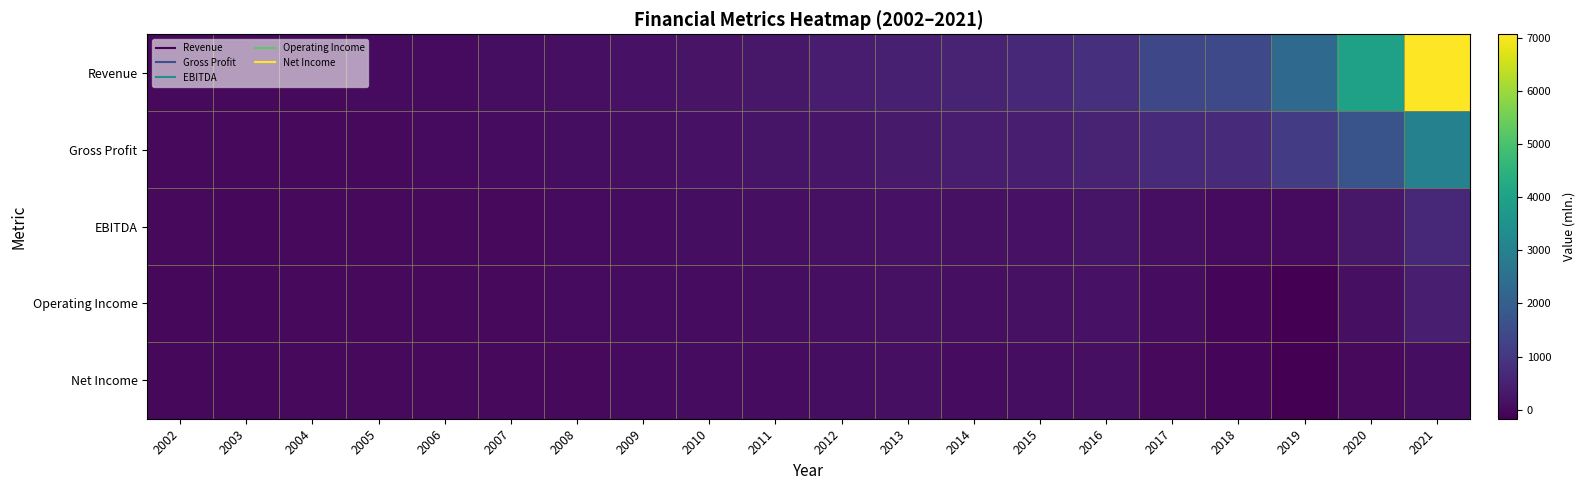

Reading right to left, transcribe all the data shown in this chart.

Revenue: 2021=7069.4	2020=3973.5	2019=2296.3	2018=1439.7	2017=1398.1	2016=844.4	2015=651.8	2014=556.5	2013=472.6	2012=373.6	2011=298.9	2010=216.7	2009=172.8	2008=137.0	2007=85.1	2006=52.1	2005=28.2	2004=12.7	2003=5.6	2002=1.7
Gross Profit: 2021=3005.1	2020=1709.2	2019=1102.1	2018=697.0	2017=719.6	2016=536.9	2015=436.8	2014=397.6	2013=342.5	2012=275.5	2011=226.9	2010=170.2	2009=136.9	2008=109.5	2007=66.1	2006=40.0	2005=22.1	2004=0.0	2003=4.5	2002=1.0
EBITDA: 2021=664.8	2020=293.0	2019=31.9	2018=36.6	2017=121.5	2016=240.0	2015=194.1	2014=150.3	2013=177.3	2012=150.2	2011=119.4	2010=84.4	2009=60.0	2008=41.2	2007=16.7	2006=4.3	2005=2.6	2004=-2.2	2003=-2.4	2002=-1.9
Operating Income: 2021=440.7	2020=127.7	2019=-153.2	2018=-69.5	2017=56.3	2016=181.1	2015=139.2	2014=120.5	2013=153.5	2012=129.7	2011=99.8	2010=74.6	2009=56.0	2008=37.5	2007=20.9	2006=5.4	2005=0.8	2004=12.7	2003=-3.5	2002=-2.9
Net Income: 2021=83.3	2020=-0.7	2019=-172.0	2018=-36.6	2017=13.8	2016=136.4	2015=105.8	2014=72.6	2013=117.5	2012=101.2	2011=76.8	2010=56.0	2009=33.2	2008=18.8	2007=9.7	2006=1.1	2005=2.4	2004=-2.2	2003=-3.2	2002=-2.5